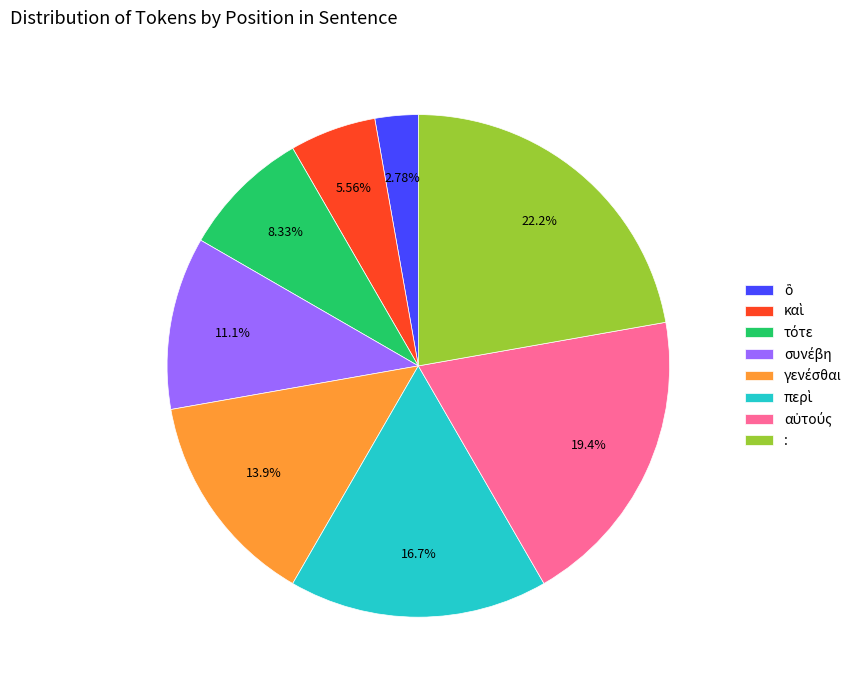

What is the largest slice in the pie chart?

: